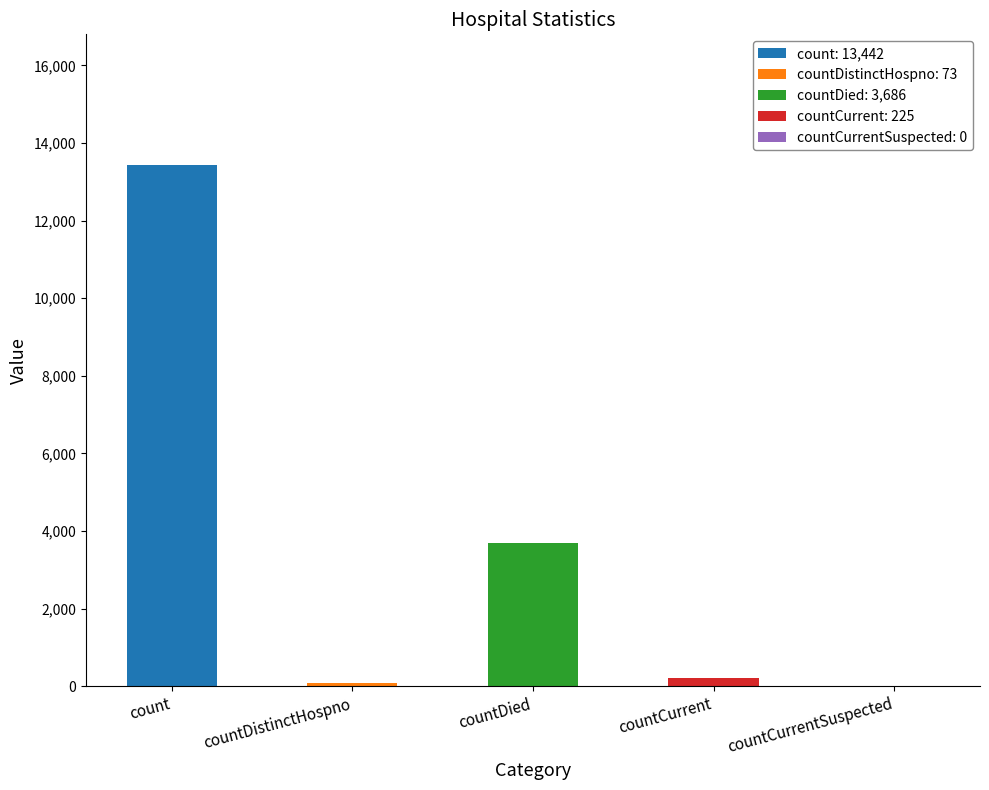

How many data points does each series have?

5